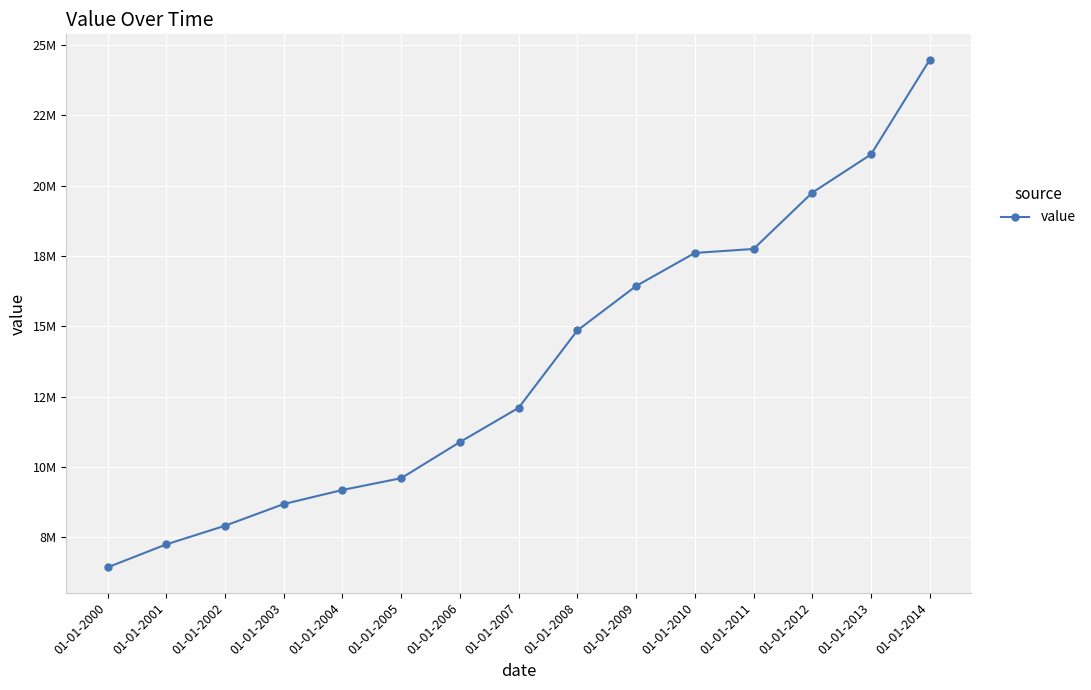

List the labels in order of value, smallest first.

01-01-2000, 01-01-2001, 01-01-2002, 01-01-2003, 01-01-2004, 01-01-2005, 01-01-2006, 01-01-2007, 01-01-2008, 01-01-2009, 01-01-2010, 01-01-2011, 01-01-2012, 01-01-2013, 01-01-2014